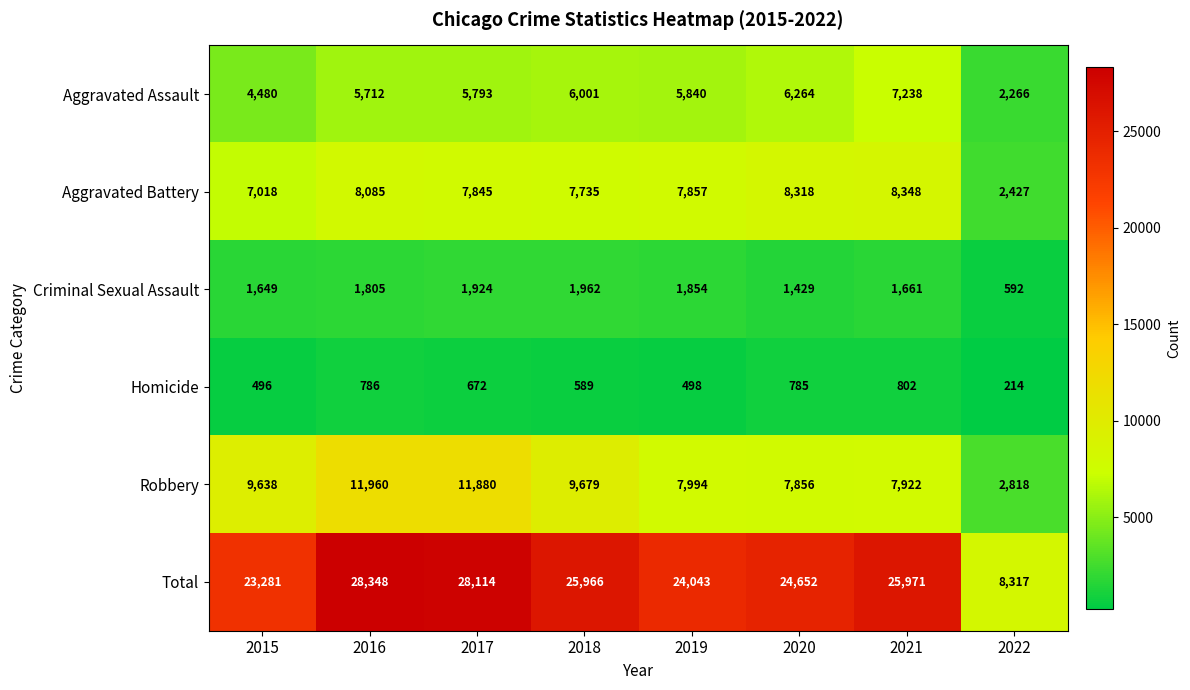

At which label is Total closest to 18332?

2015